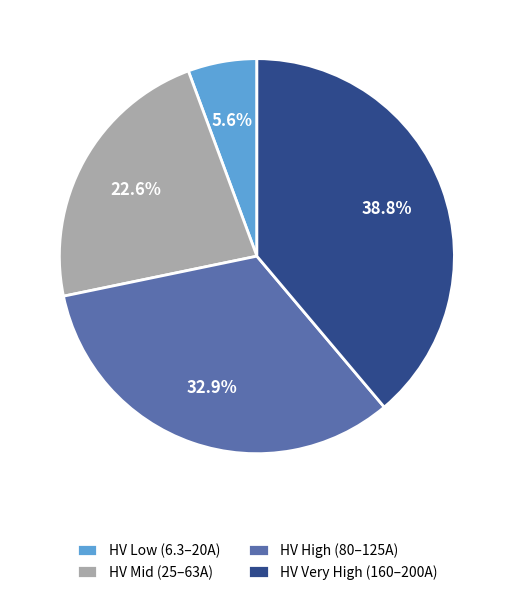

Which slice is the largest?

HV Very High (160–200A)